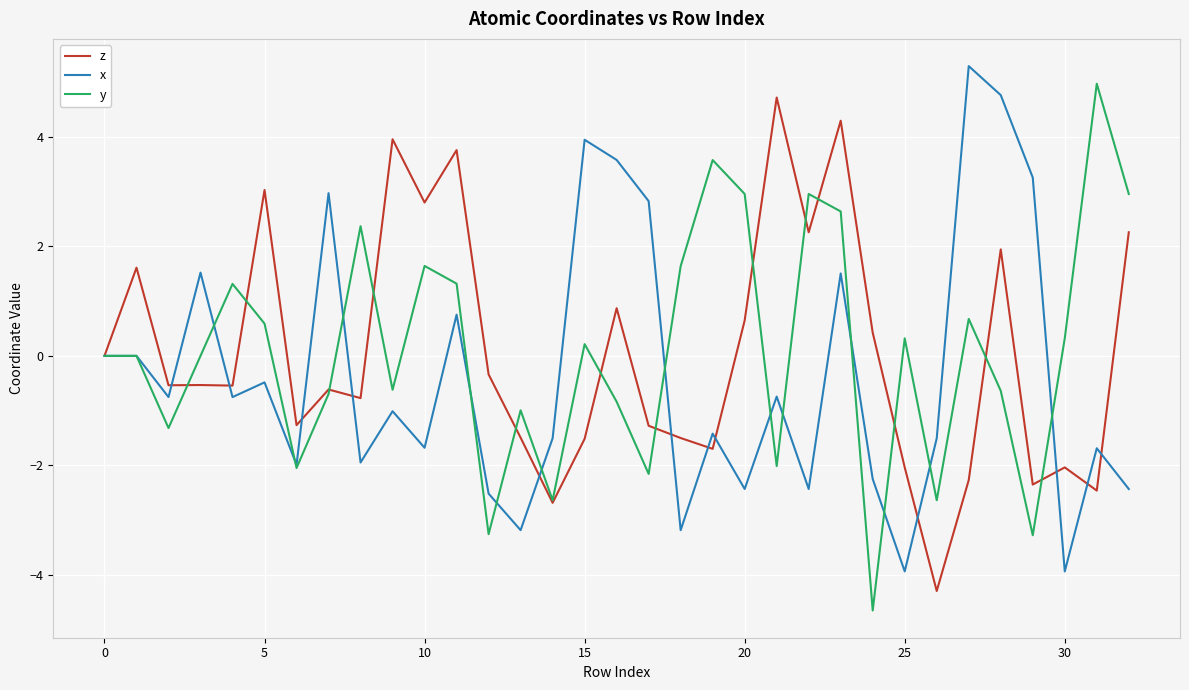

What is the highest value of the y series?

5.0